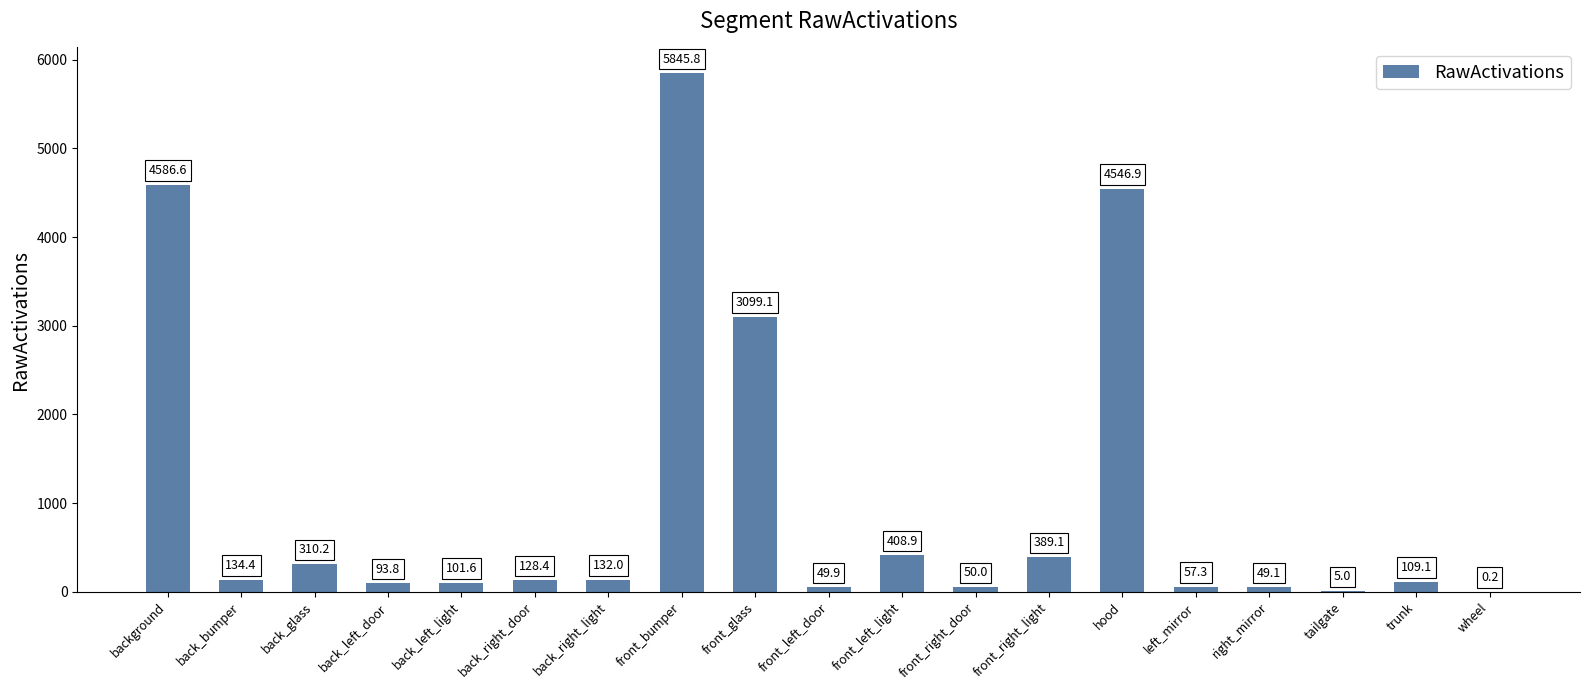

Is it true that the value at back_right_light is 132.0?

True